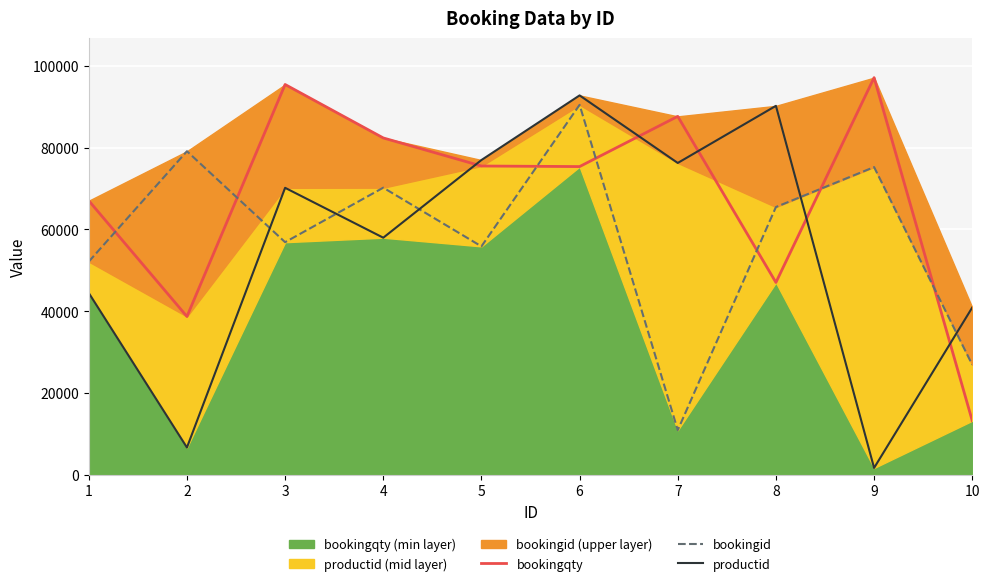

What is the value of the bookingqty point at the 1st from the left?

67037